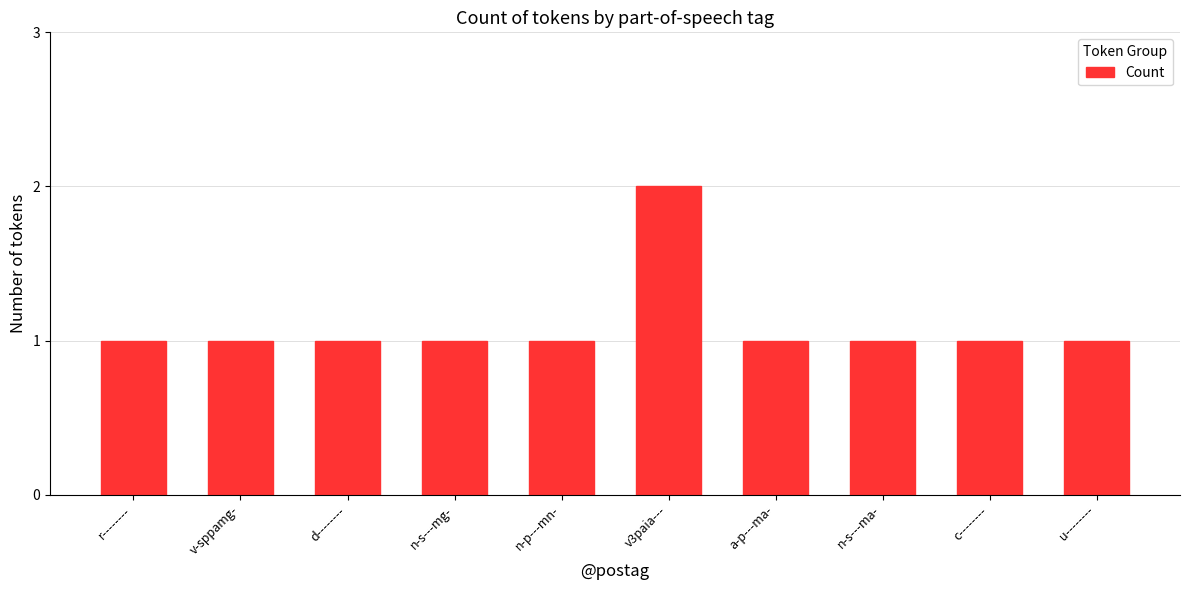

The value at v-sppamg- is 0. True or false?

False